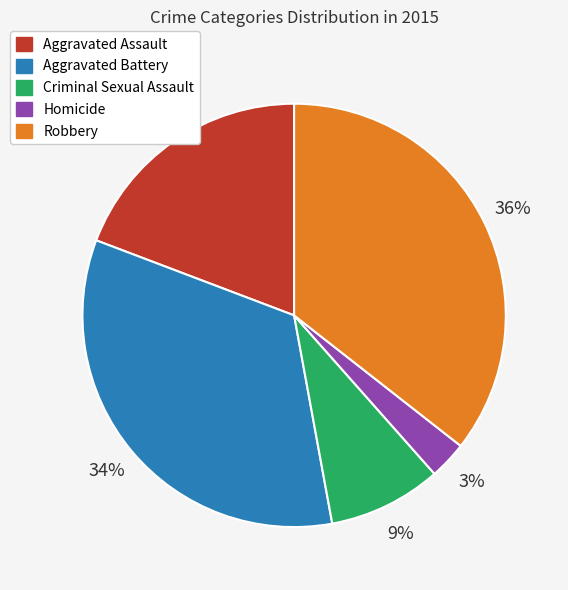

To the nearest percent, what percentage of the pie is Aggravated Assault?

19%